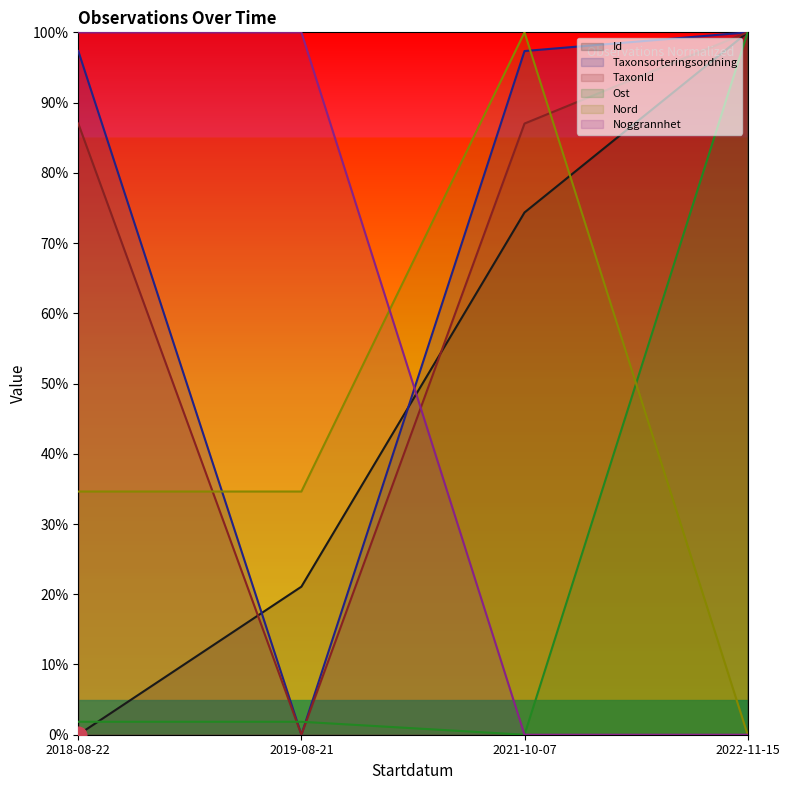

What position from the left is 2018-08-22?

1